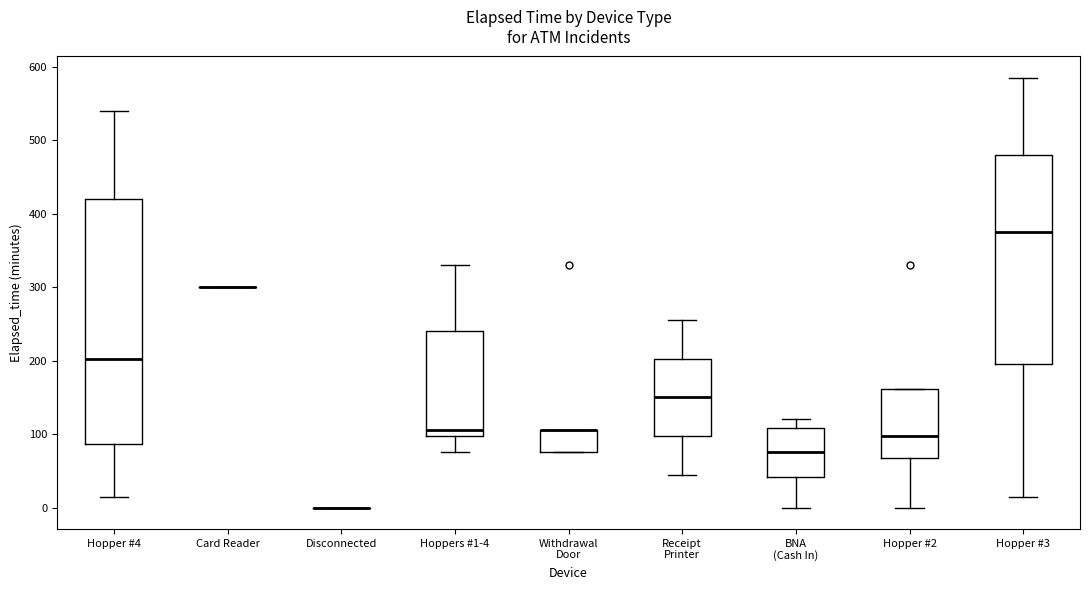

Comparing the boxes themselves (not the whiskers), which one is the tallest?

Hopper #4